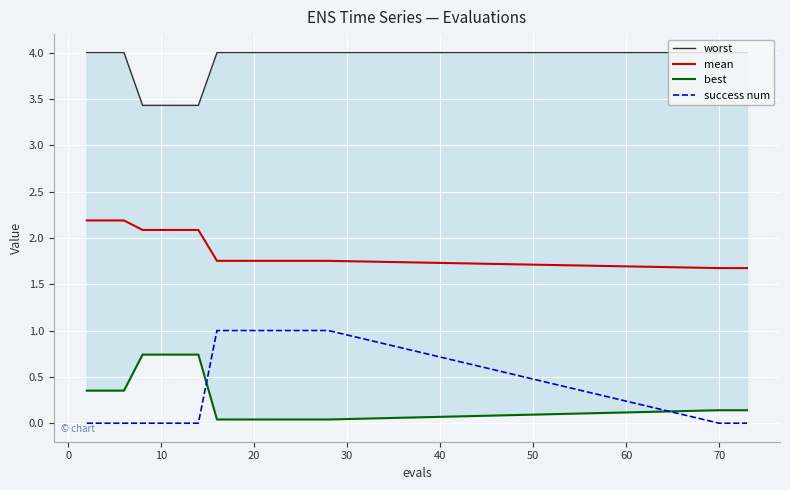

The mean series shows 0.8 at 70. True or false?

False